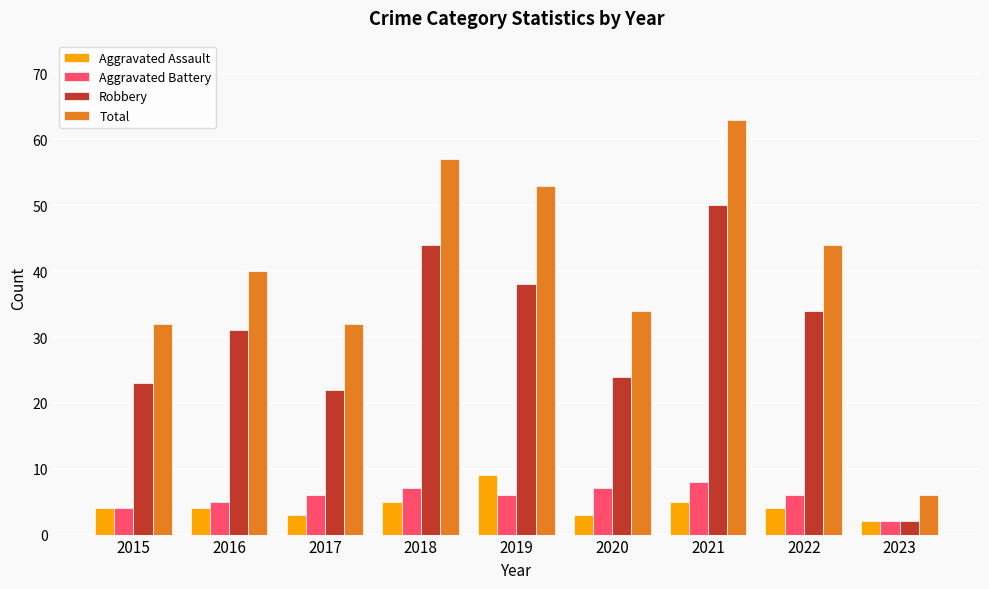

Reading right to left, list all the values displayed in this chart.

Aggravated Assault: 2	4	5	3	9	5	3	4	4
Aggravated Battery: 2	6	8	7	6	7	6	5	4
Robbery: 2	34	50	24	38	44	22	31	23
Total: 6	44	63	34	53	57	32	40	32